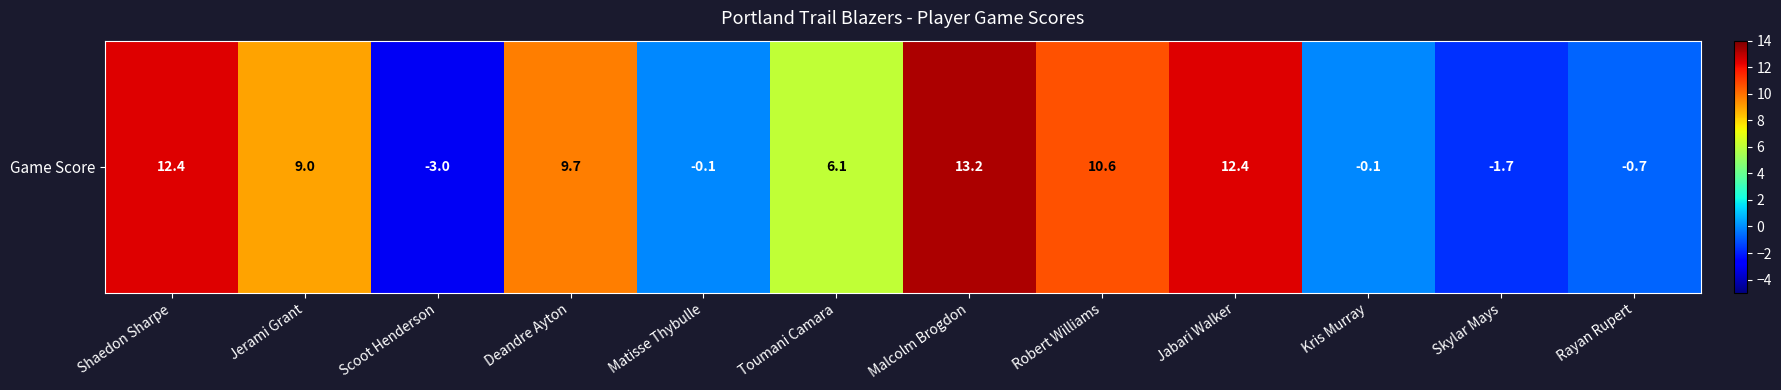

At which label does the data first exceed 9?

Shaedon Sharpe